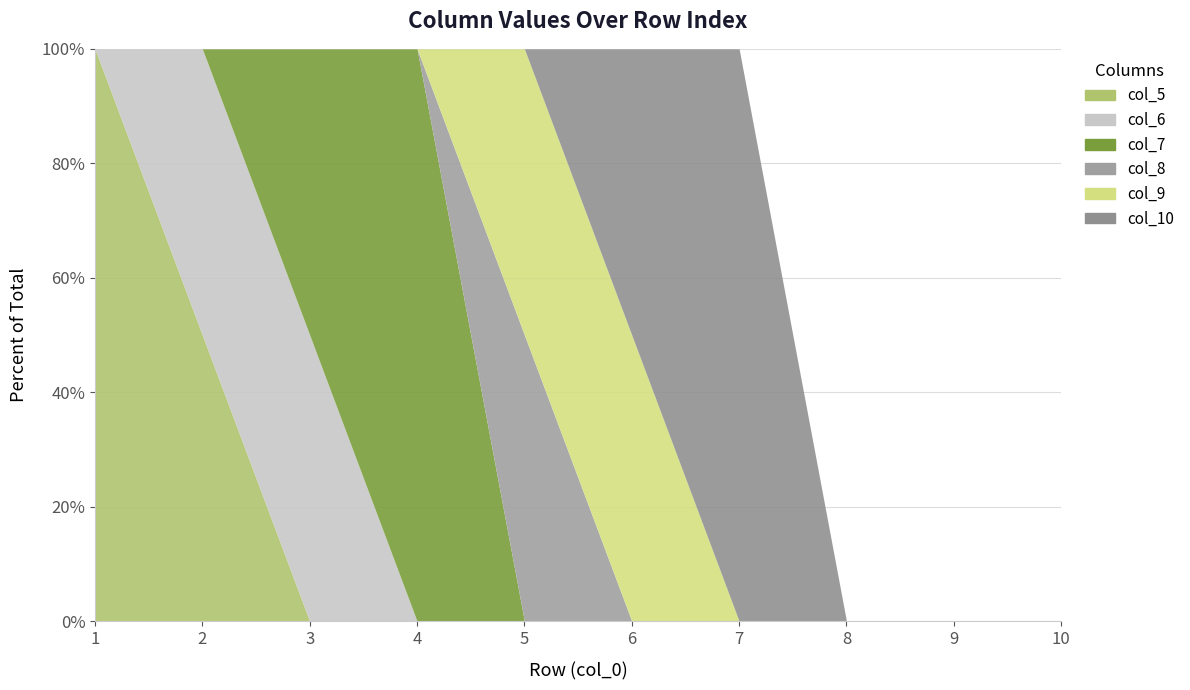

Count the number of categories in the chart.

10